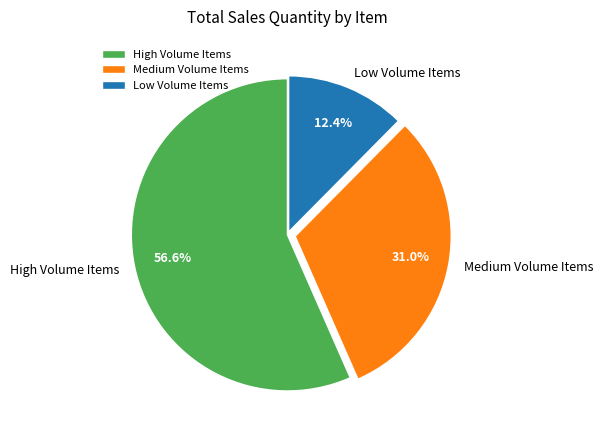

Between Medium Volume Items and High Volume Items, which is larger?

High Volume Items